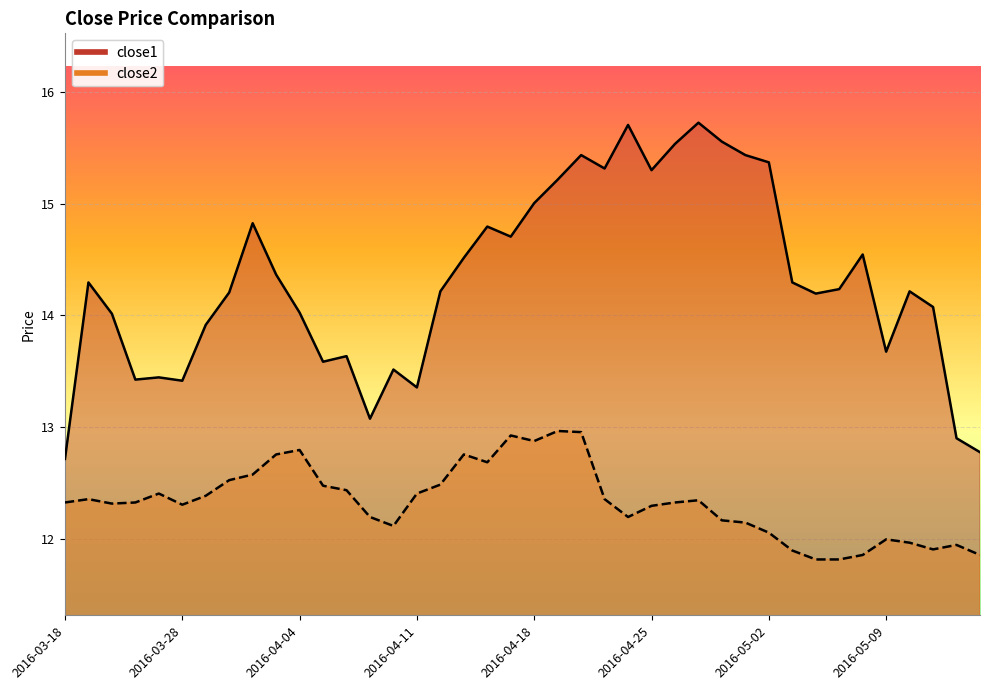

Rank the series by their average value, from highest to lowest.

close1, close2